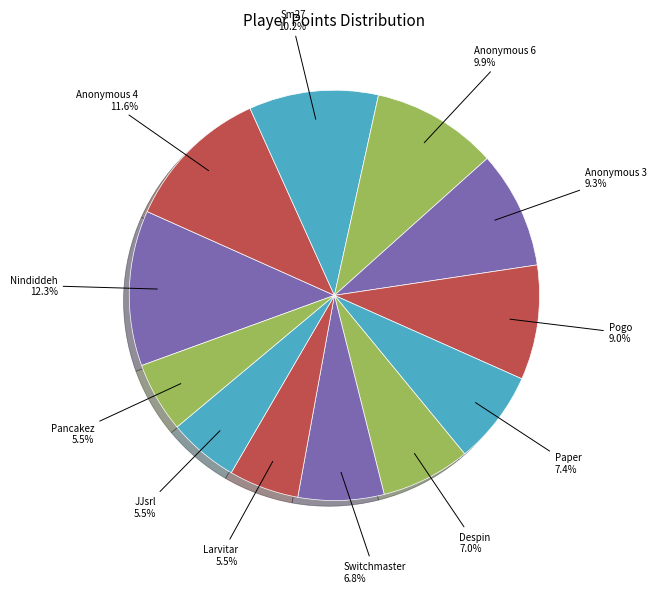

How many slices are in this pie chart?

12